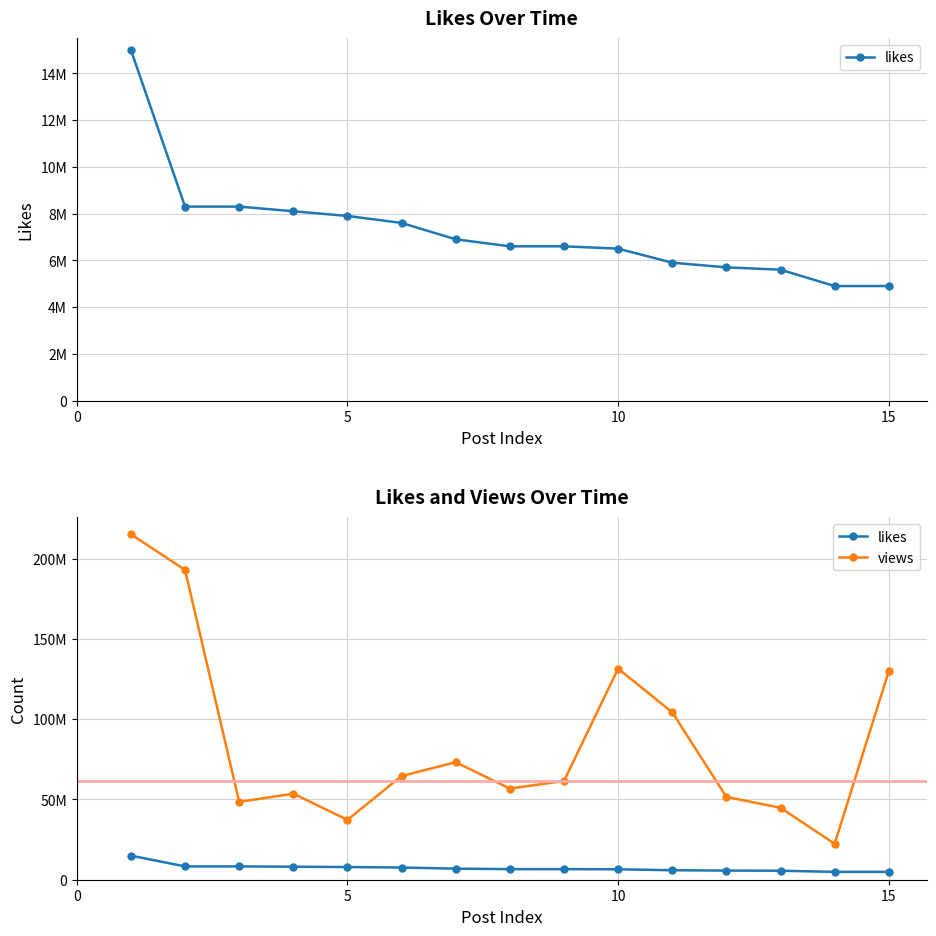

True or false: likes and views intersect in this chart.

False